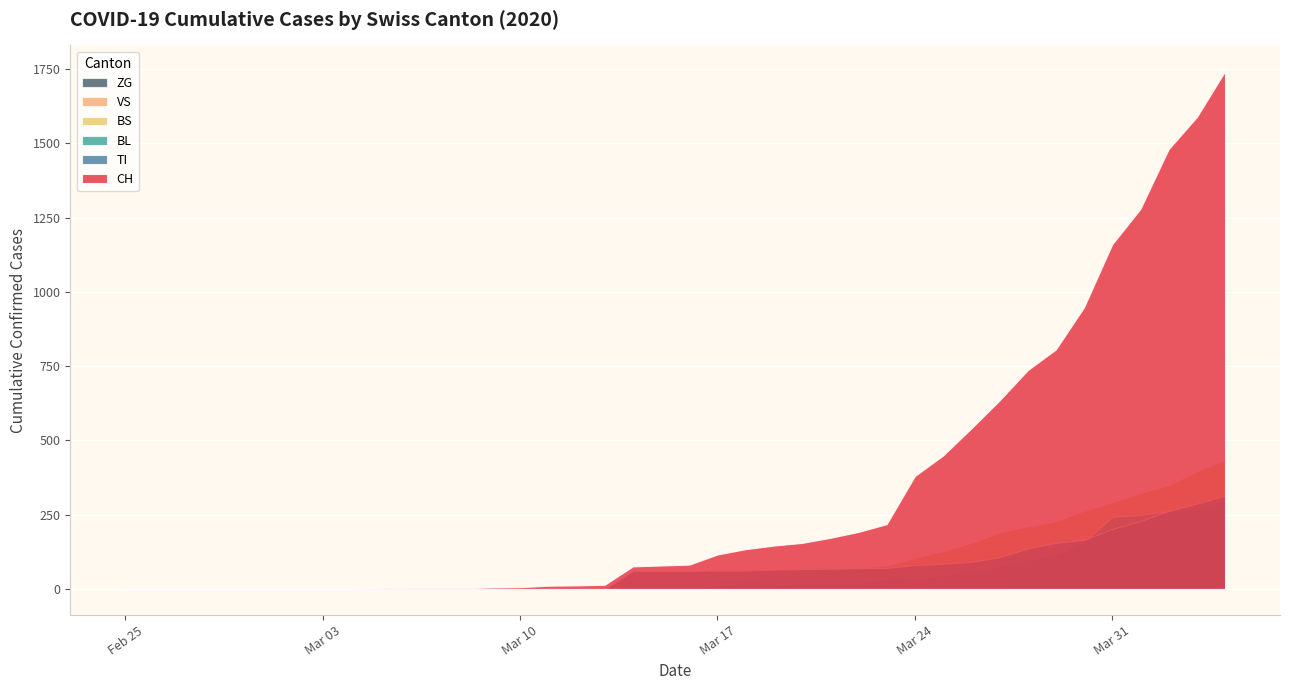

True or false: TI has a value of 223 at 2020-05-17.

False